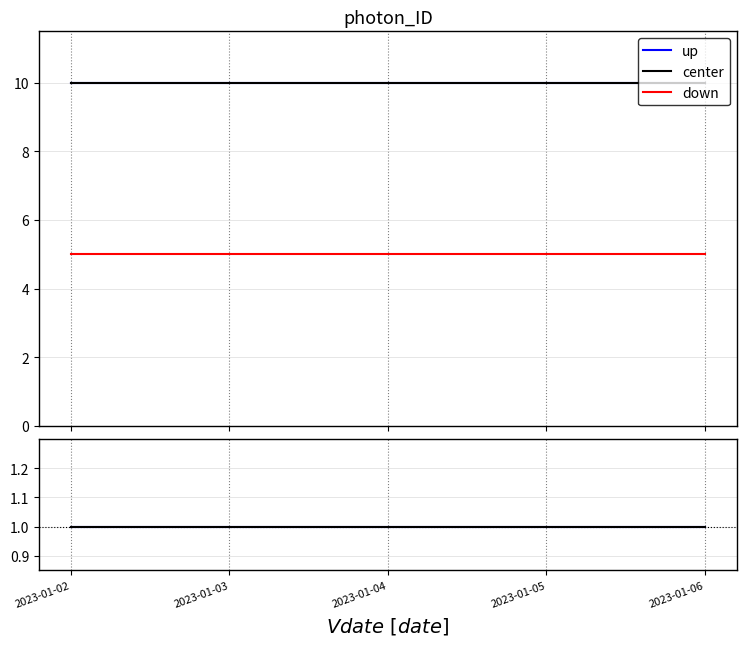

True or false: down has more than 2 points higher than both neighbors.

False